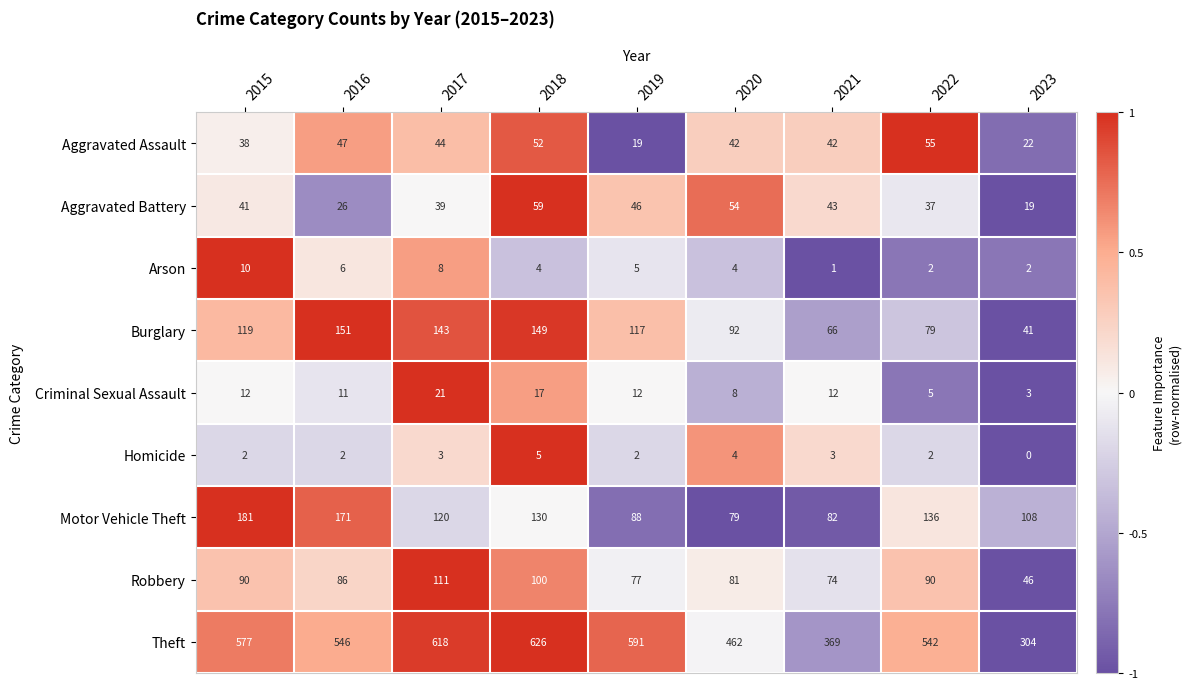

Which series has the largest total across all categories?

Theft